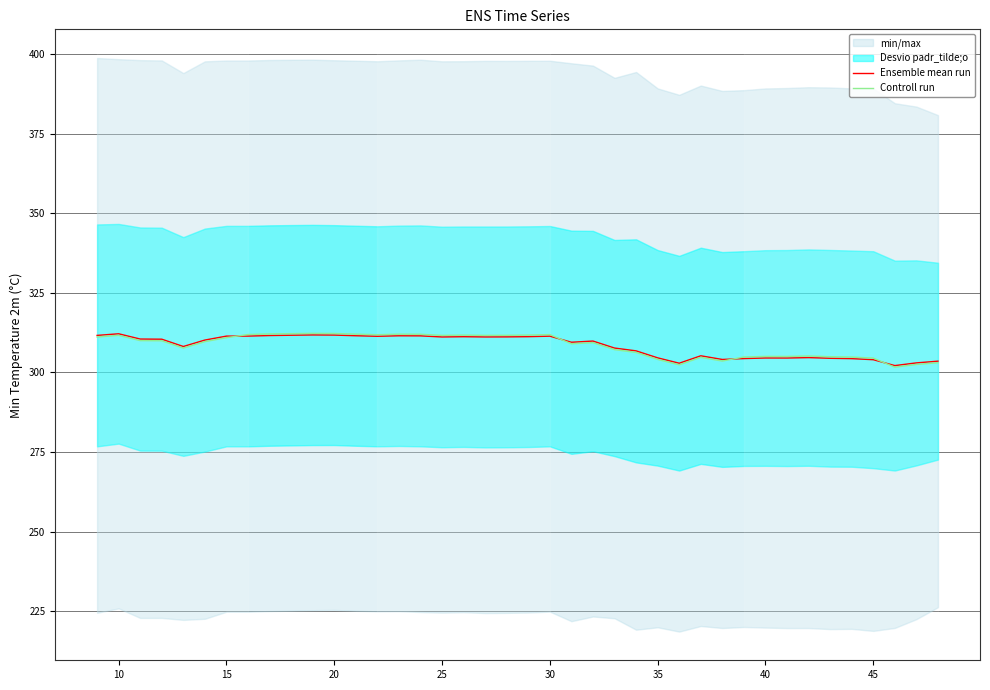

What is the maximum value for Controll run?

312.3